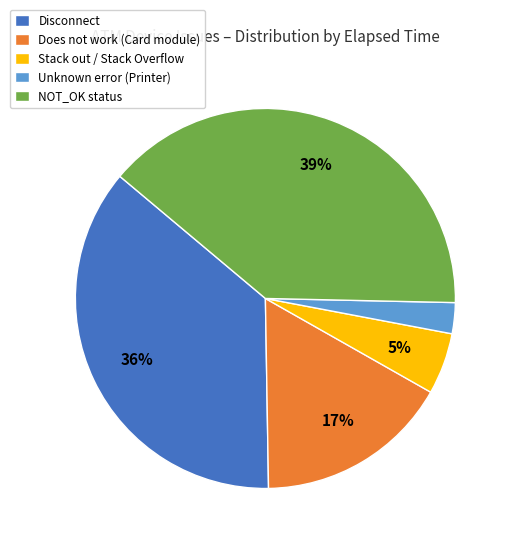

To the nearest percent, what is the combined percentage of NOT_OK status and Stack out / Stack Overflow?

44%